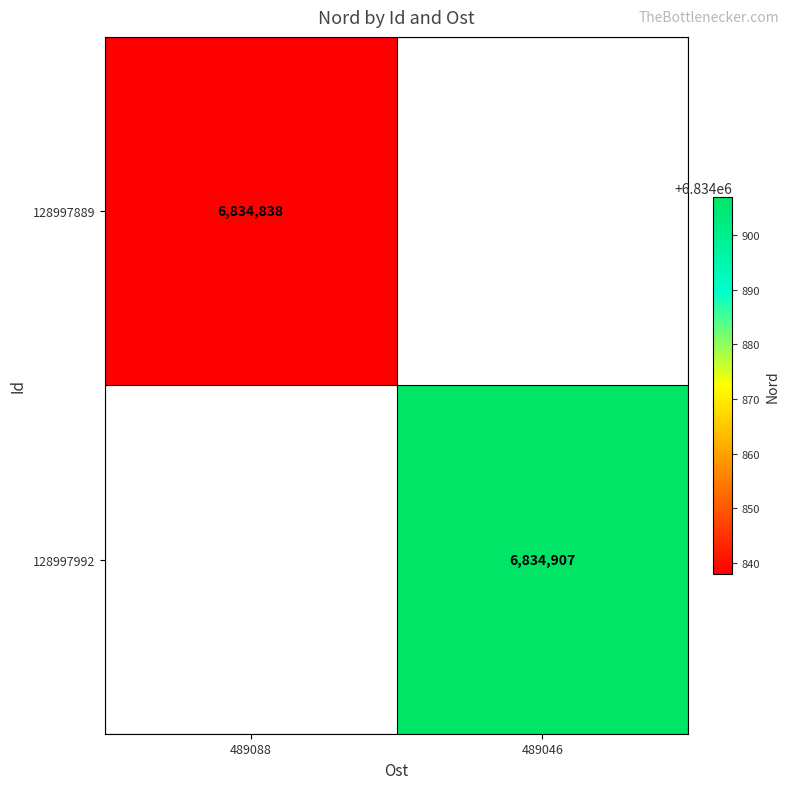

The value of 128997992 at 489046 is 2351318. True or false?

False